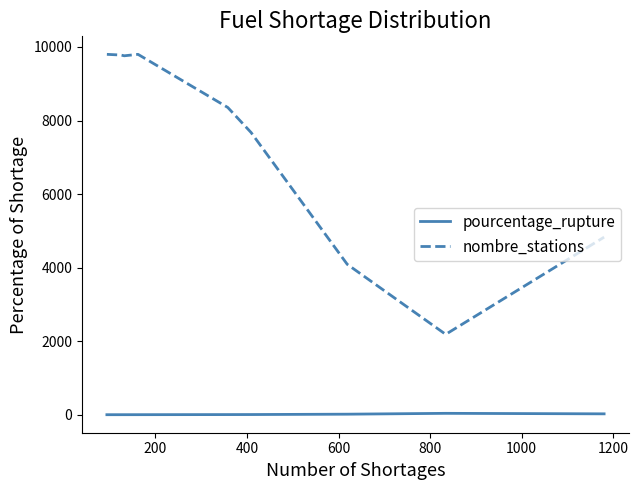

Count the number of data series in this chart.

2